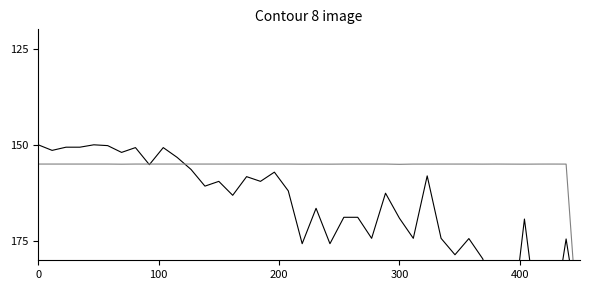

What is the maximum value shown in the chart?

205.0